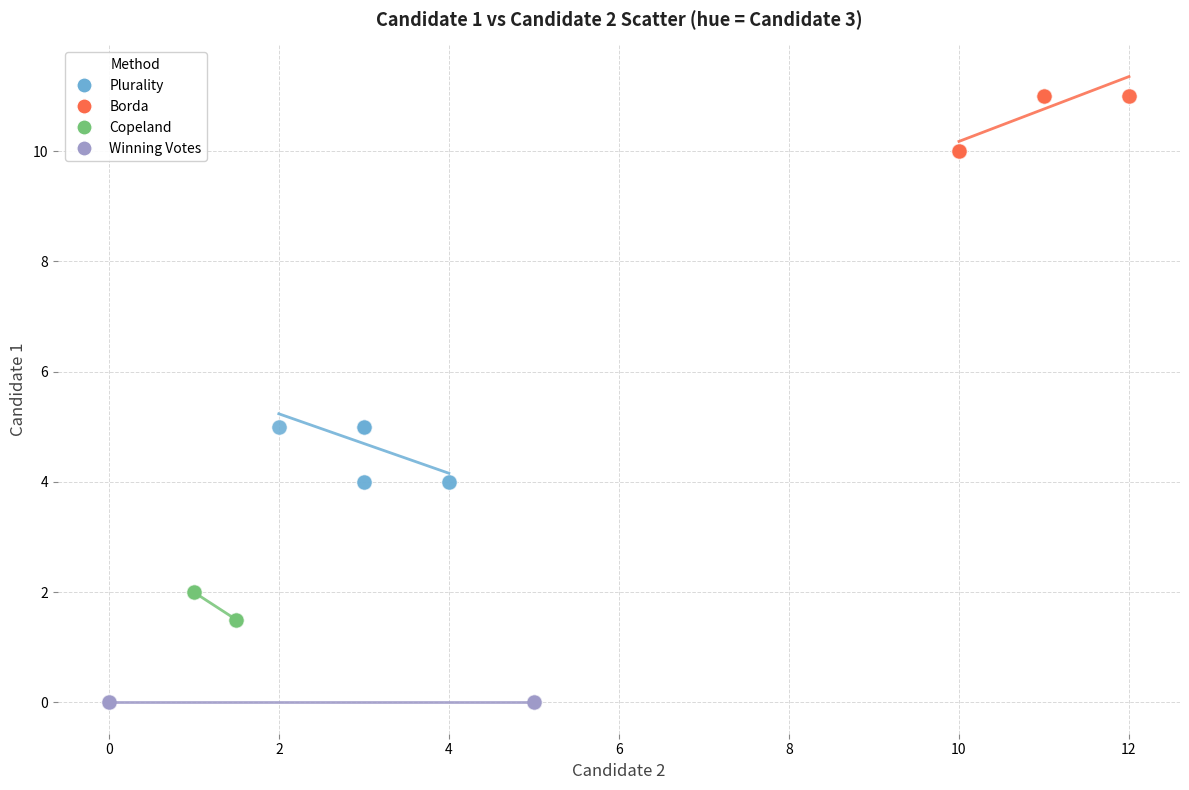

Which series contains the highest Y value?

Borda